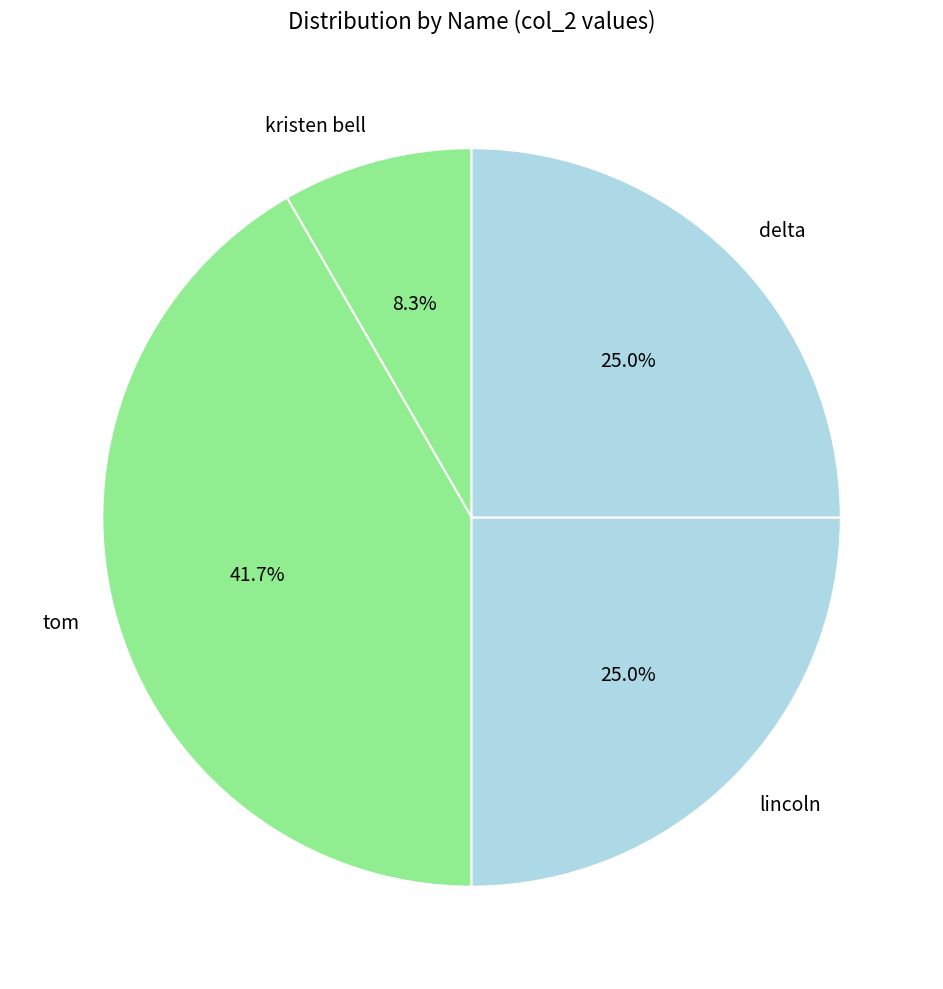

Is it true that tom is 42% of the pie?

True